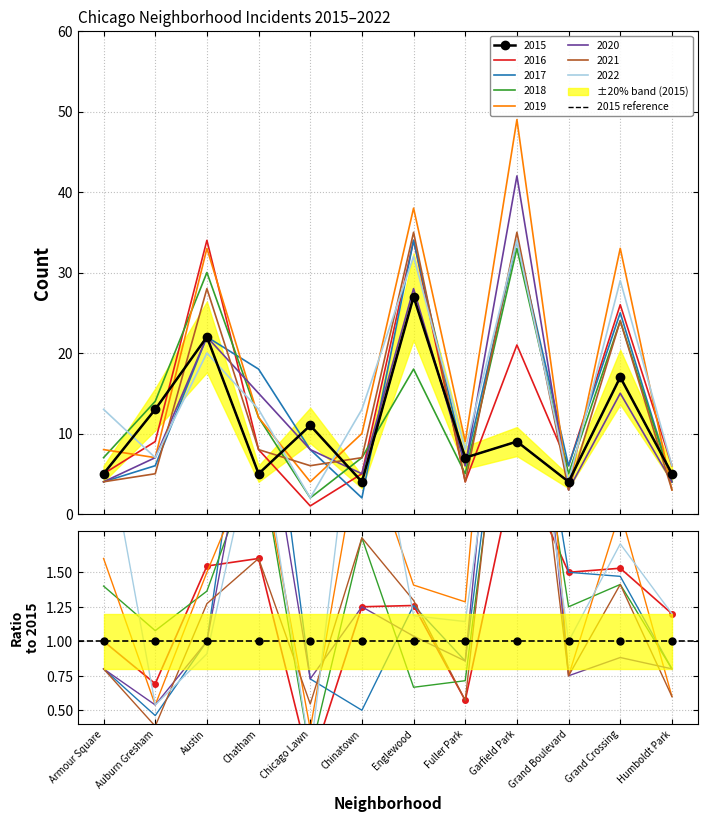

Reading left to right, extract all data points from this chart.

Armour Square=5	Auburn Gresham=13	Austin=22	Chatham=5	Chicago Lawn=11	Chinatown=4	Englewood=27	Fuller Park=7	Garfield Park=9	Grand Boulevard=4	Grand Crossing=17	Humboldt Park=5